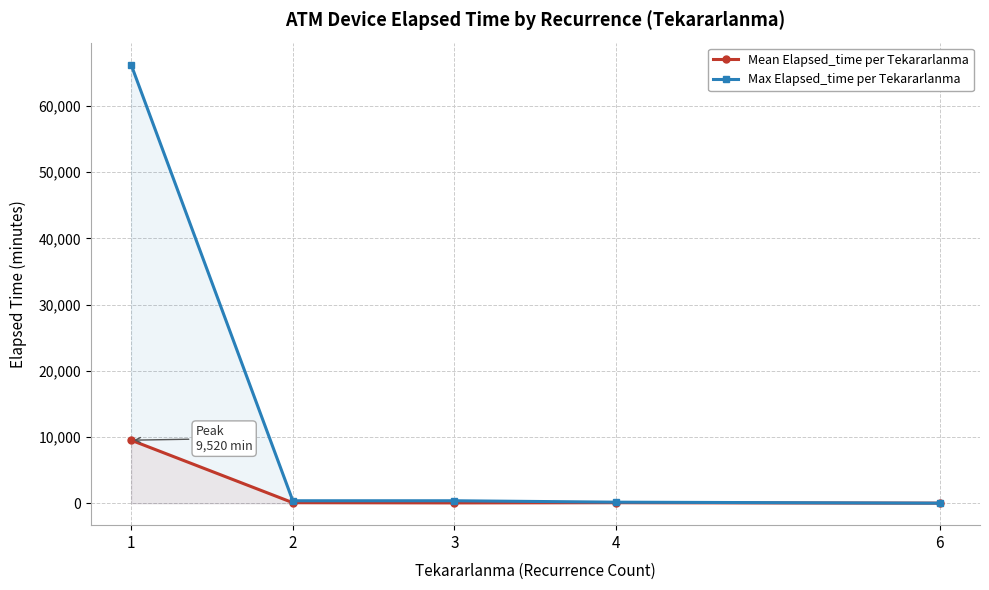

Between 1 and 4, which series saw the biggest shift?

Max Elapsed_time per Tekararlanma